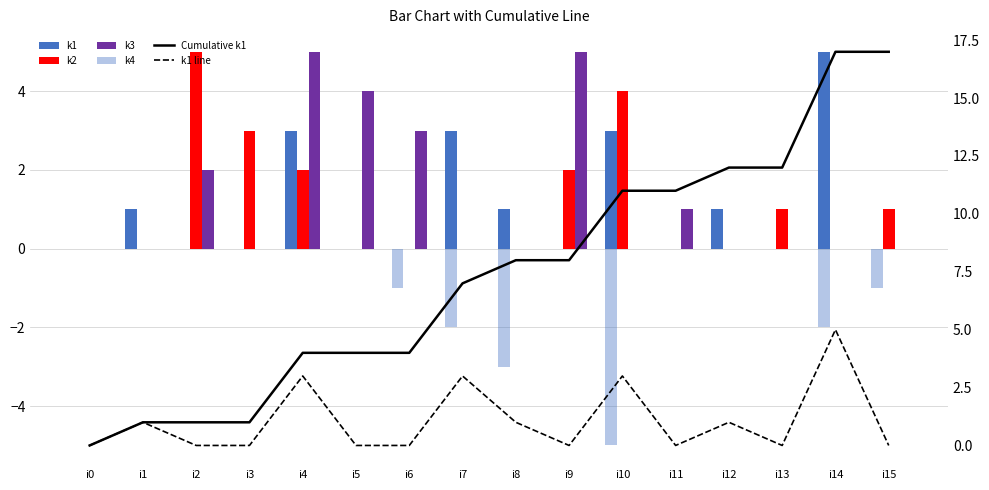

How many values in the k2 series exceed 0?

7